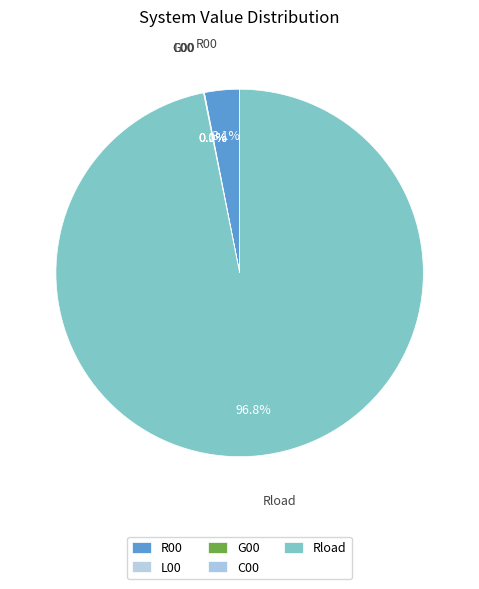

Rank the categories by value from lowest to highest.

C00, G00, L00, R00, Rload